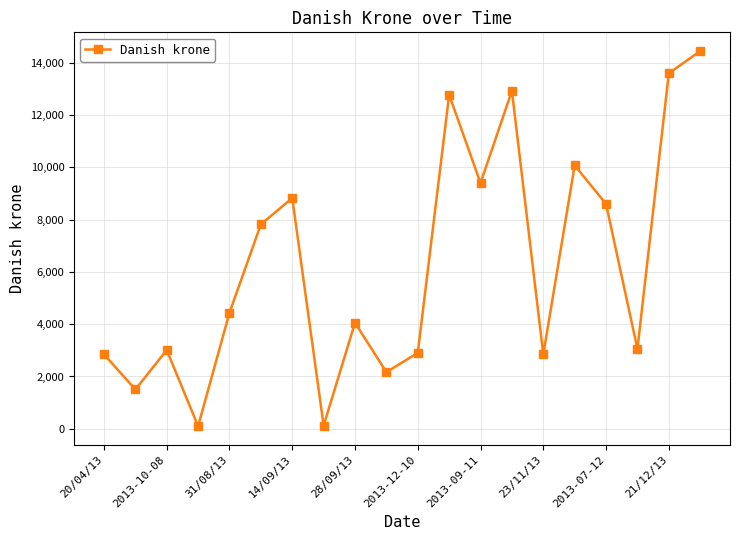

What is the difference between the maximum and second lowest values?

14327